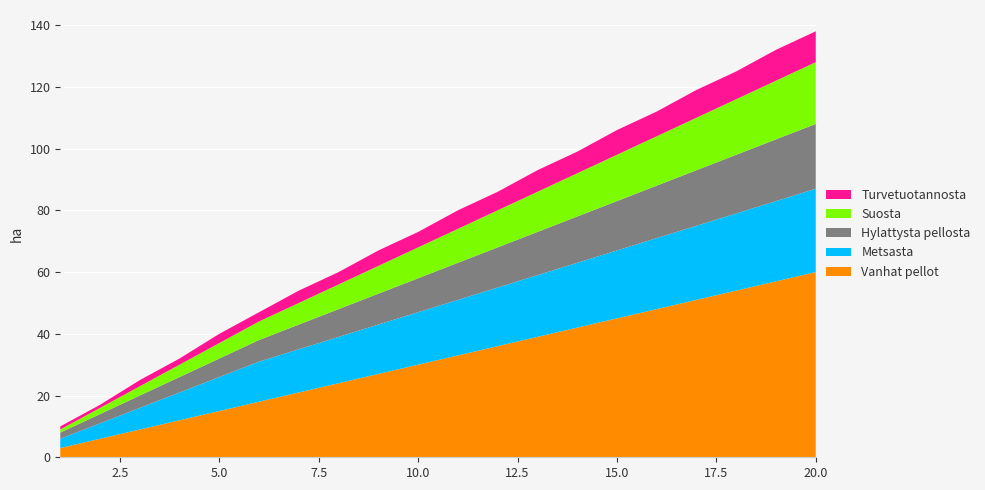

Reading left to right, list all the values displayed in this chart.

Vanhat pellot: 1=3	2=6	3=9	4=12	5=15	6=18	7=21	8=24	9=27	10=30	11=33	12=36	13=39	14=42	15=45	16=48	17=51	18=54	19=57	20=60
Metsasta: 1=3	2=5	3=7	4=9	5=11	6=13	7=14	8=15	9=16	10=17	11=18	12=19	13=20	14=21	15=22	16=23	17=24	18=25	19=26	20=27
Hylattysta pellosta: 1=2	2=3	3=4	4=5	5=6	6=7	7=8	8=9	9=10	10=11	11=12	12=13	13=14	14=15	15=16	16=17	17=18	18=19	19=20	20=21
Suosta: 1=1	2=2	3=3	4=4	5=5	6=6	7=7	8=8	9=9	10=10	11=11	12=12	13=13	14=14	15=15	16=16	17=17	18=18	19=19	20=20
Turvetuotannosta: 1=1	2=1	3=2	4=2	5=3	6=3	7=4	8=4	9=5	10=5	11=6	12=6	13=7	14=7	15=8	16=8	17=9	18=9	19=10	20=10